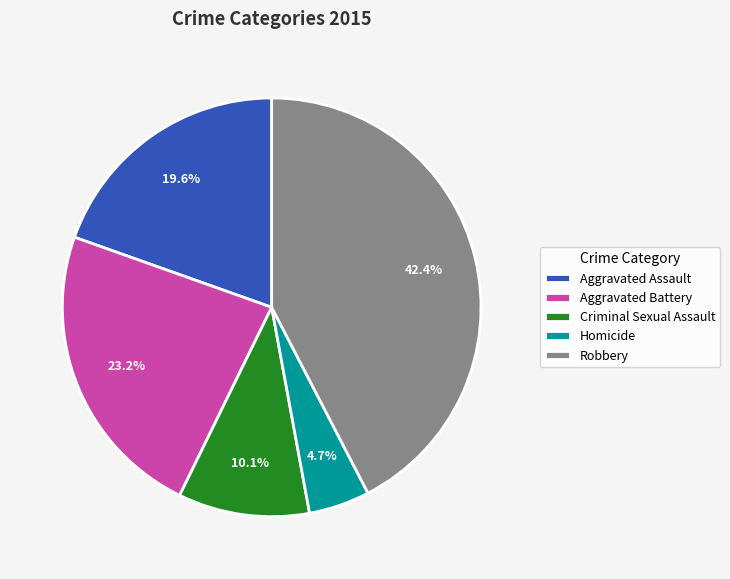

What is the smallest slice in the pie chart?

Homicide